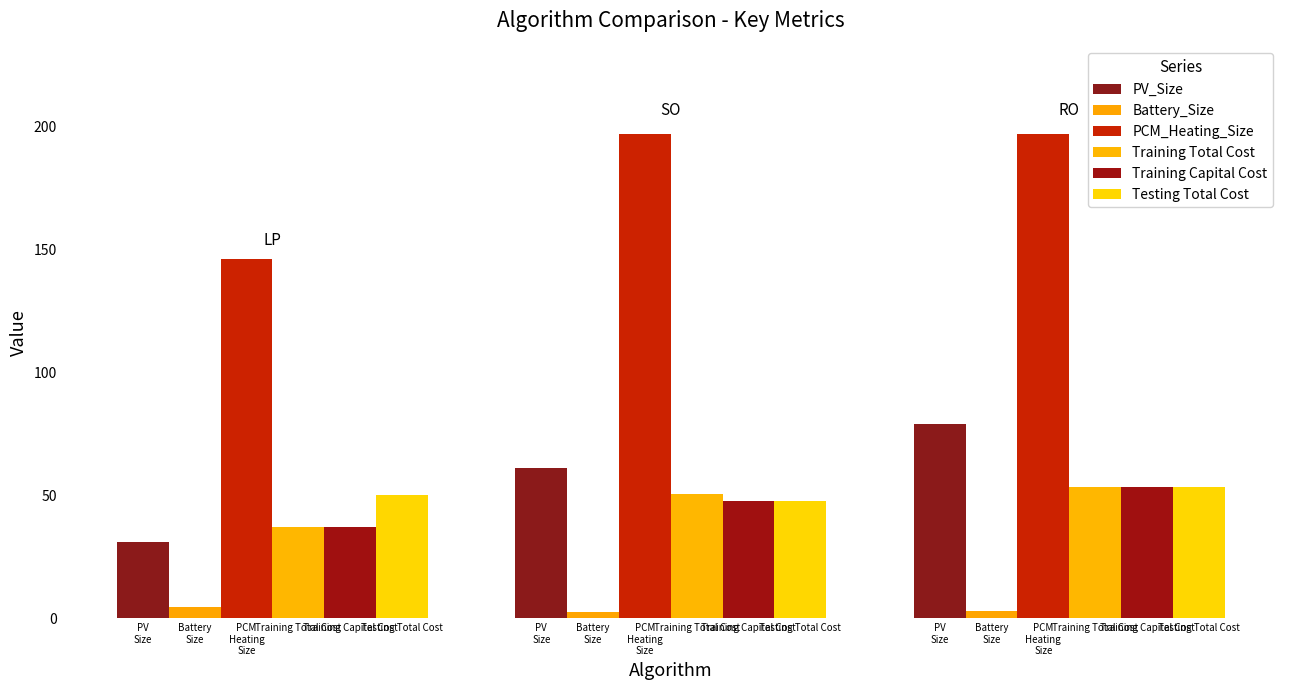

Are the bars grouped side by side (vs. stacked)?

Yes